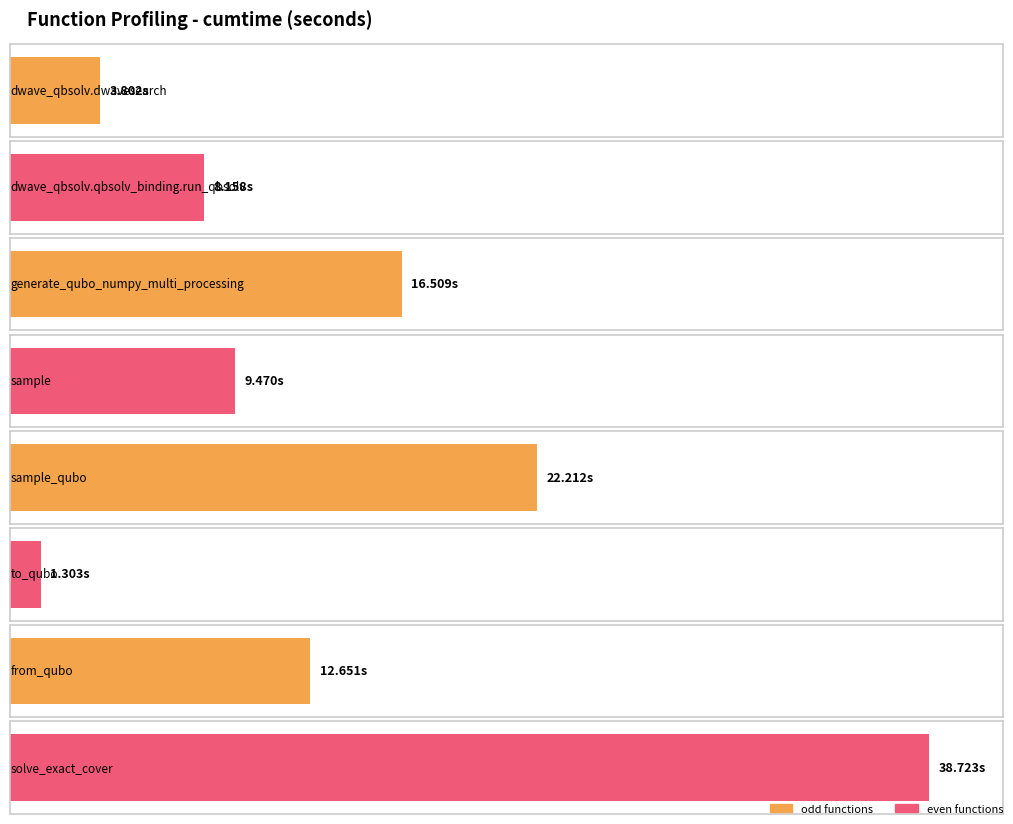

Reading right to left, list all the values displayed in this chart.

solve_exact_cover=38.7	from_qubo=12.7	to_qubo=1.3	sample_qubo=22.2	sample=9.5	generate_qubo_numpy_multi_processing=16.5	dwave_qbsolv.qbsolv_binding.run_qbsolv=8.2	dwave_qbsolv.dwavesearch=3.8